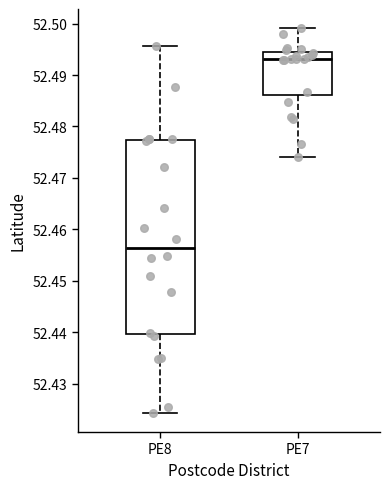

Reading left to right, transcribe this box plot: for each box, give where its median line is, the range the box spans, and where its two whiskers end, as read against the y-axis. The values are not printed on the chart, so give them approximately, as read against the axis.

PE8: median 52.456, box 52.440 to 52.477, whiskers 52.424 to 52.496
PE7: median 52.493, box 52.486 to 52.494, whiskers 52.474 to 52.499